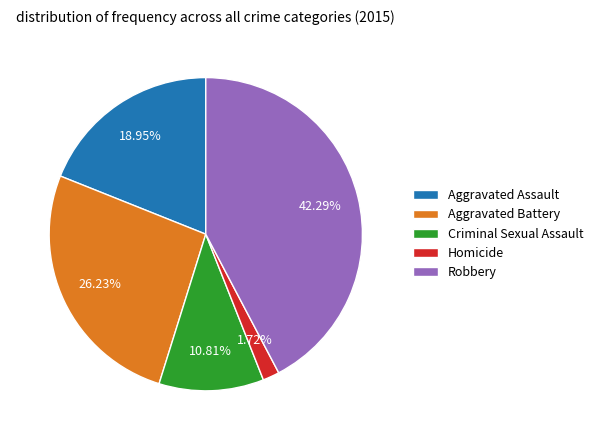

Is there a majority slice in this chart?

No